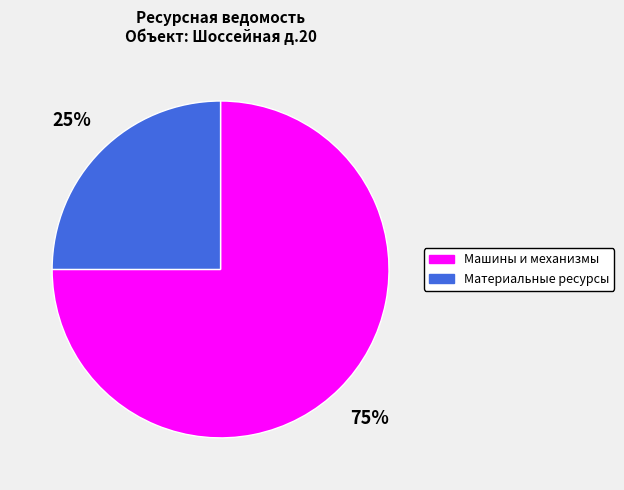

Between Материальные ресурсы and Машины и механизмы, which is larger?

Машины и механизмы